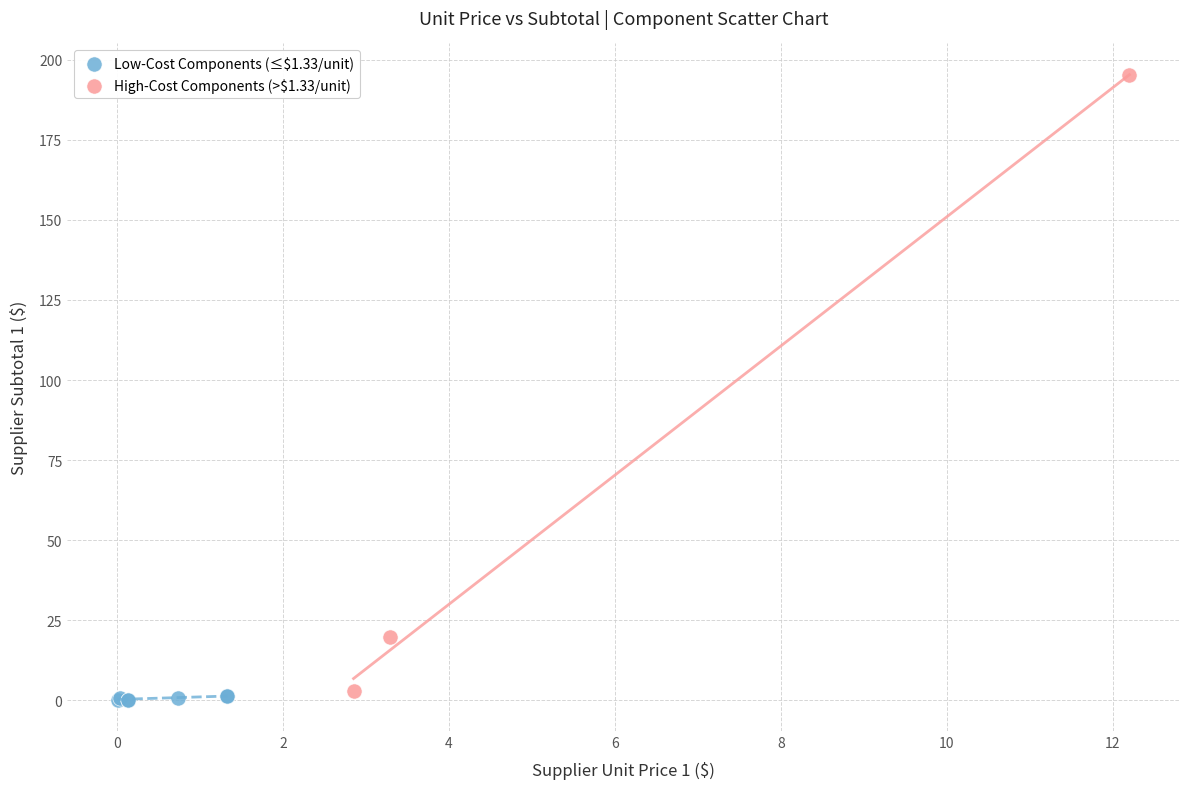

Which series has the largest Y range (max minus min)?

High-Cost Components (>$1.33/unit)